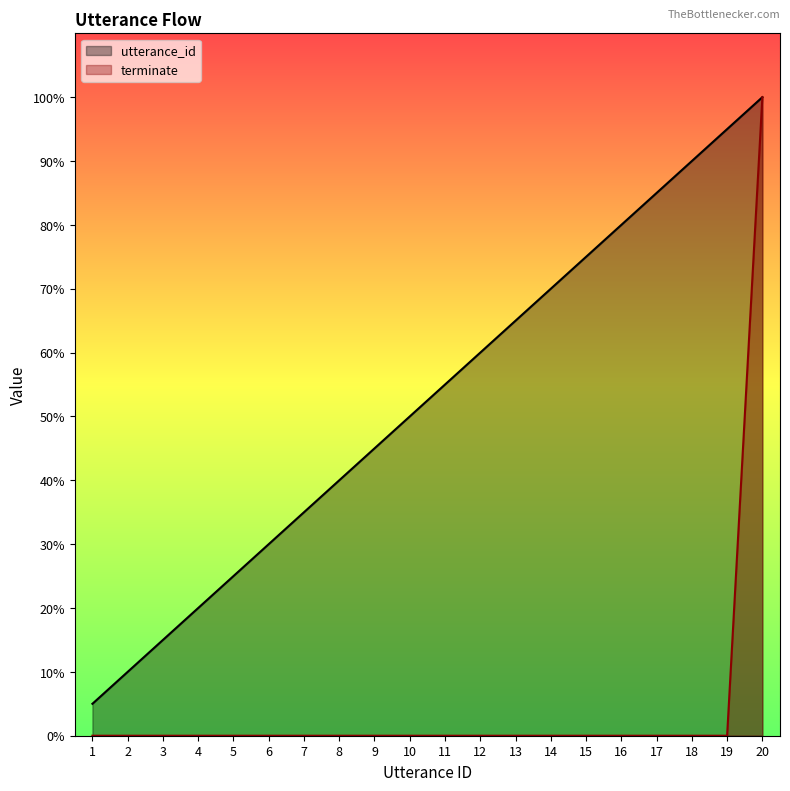

The terminate series shows 65.7 at 15. True or false?

False